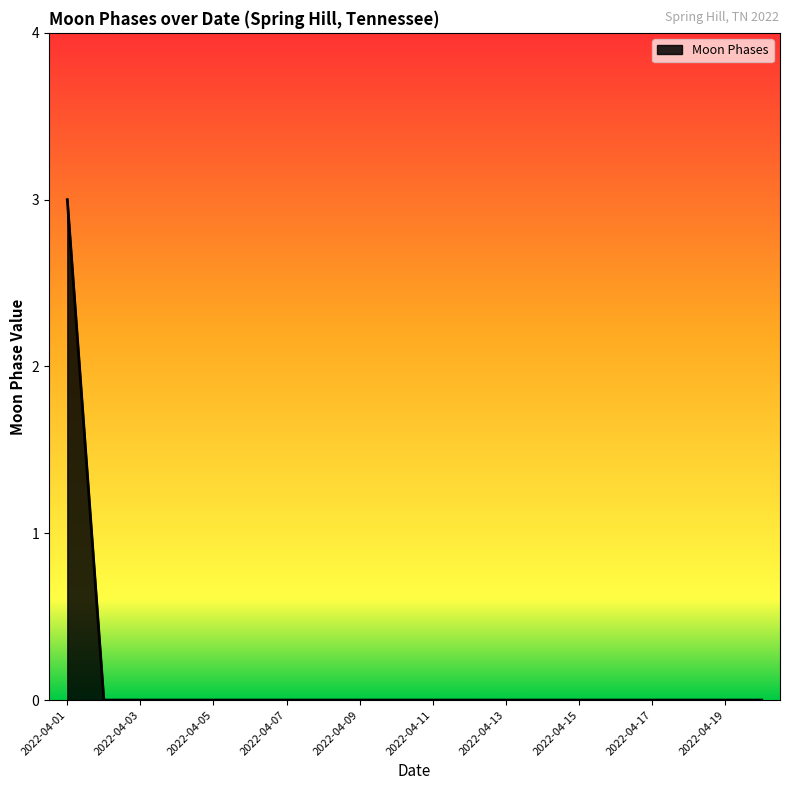

What is the maximum value shown in the chart?

3